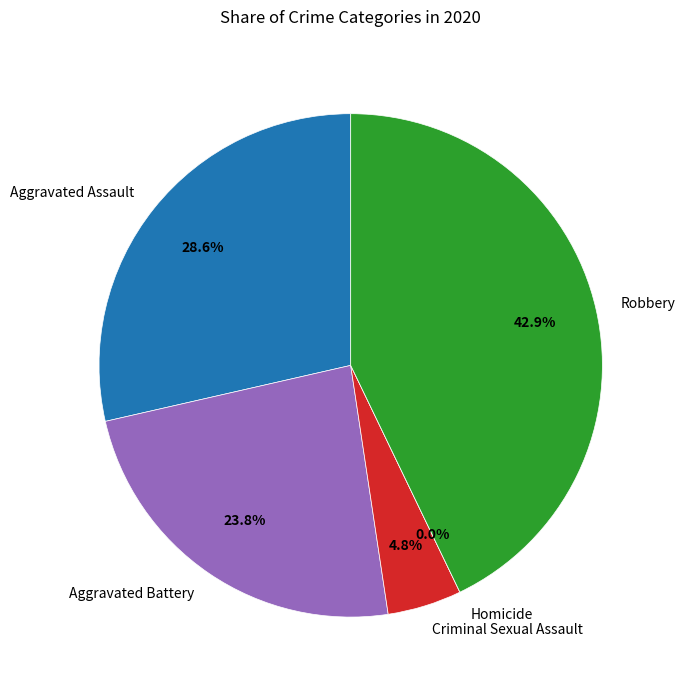

Between Aggravated Assault and Homicide, which is larger?

Aggravated Assault